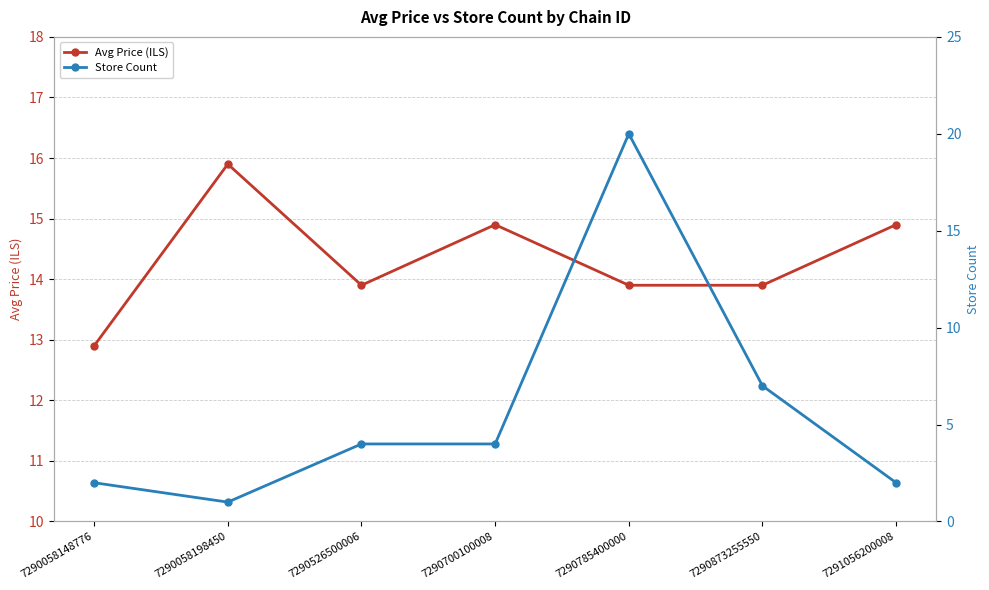

At which category is the sum across all series the highest?

7290785400000